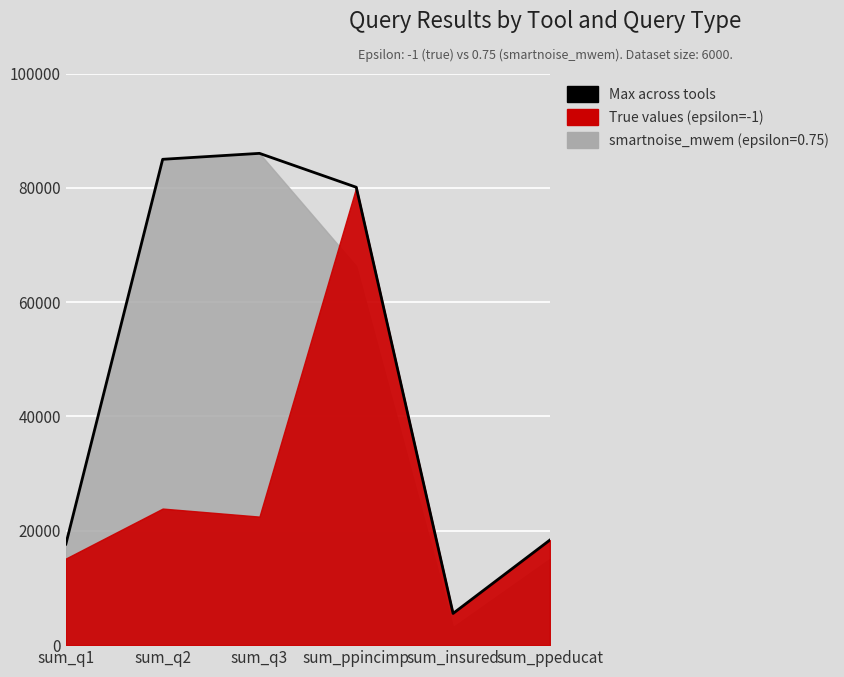

Which has a higher value, sum_ppeducat or sum_q2?

sum_q2